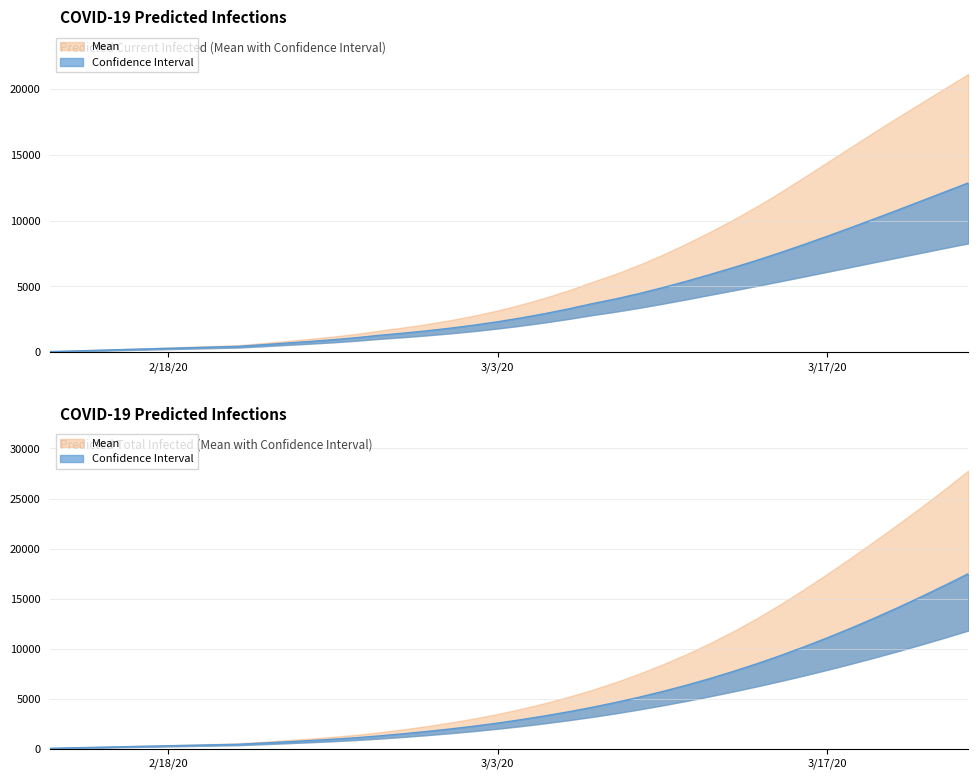

Which series has the largest total across all categories?

predicted_total_infected_upper